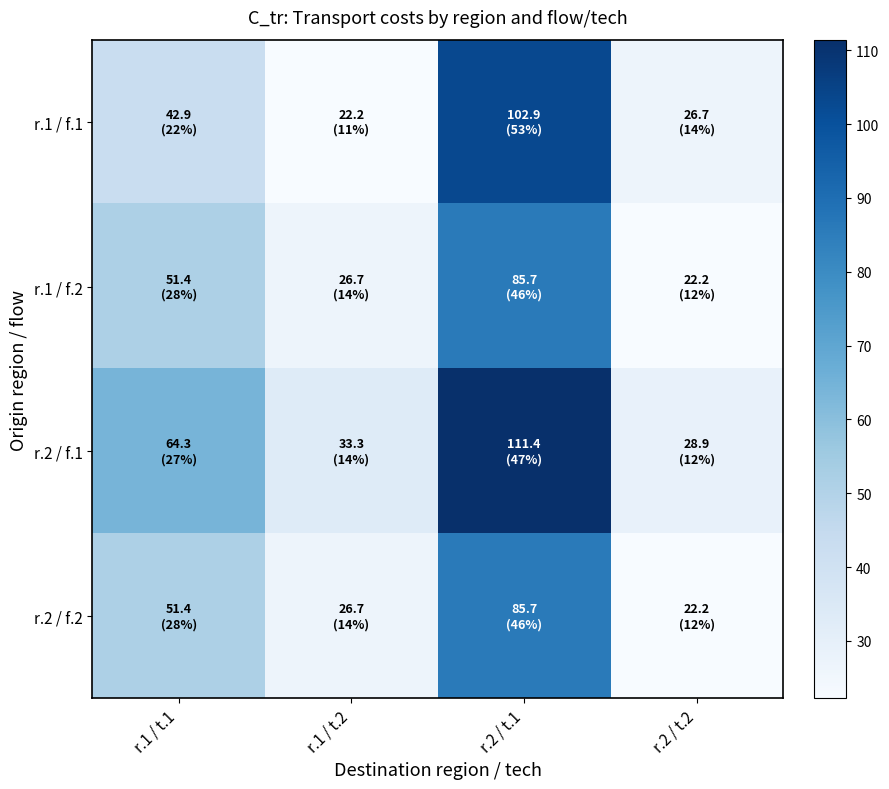

Which category has the lowest value across all series?

r.1 / t.2